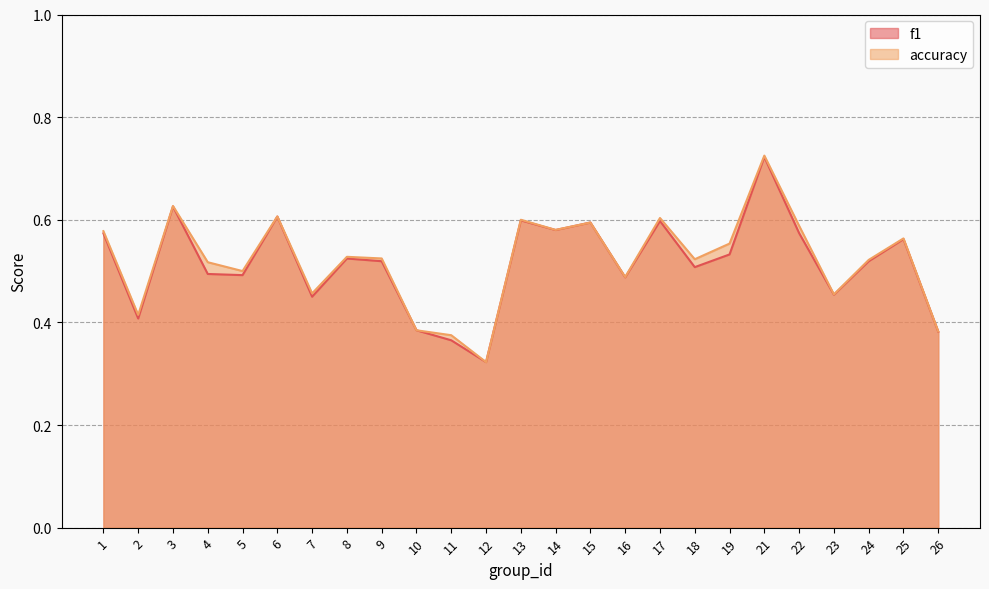

How many categories are shown in the chart?

25